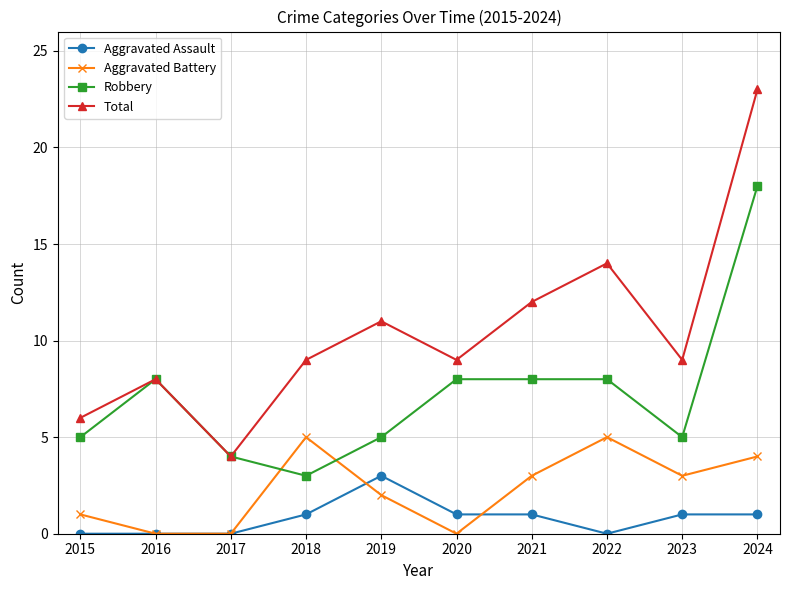

At which category does Aggravated Battery reach its first local peak?

2018